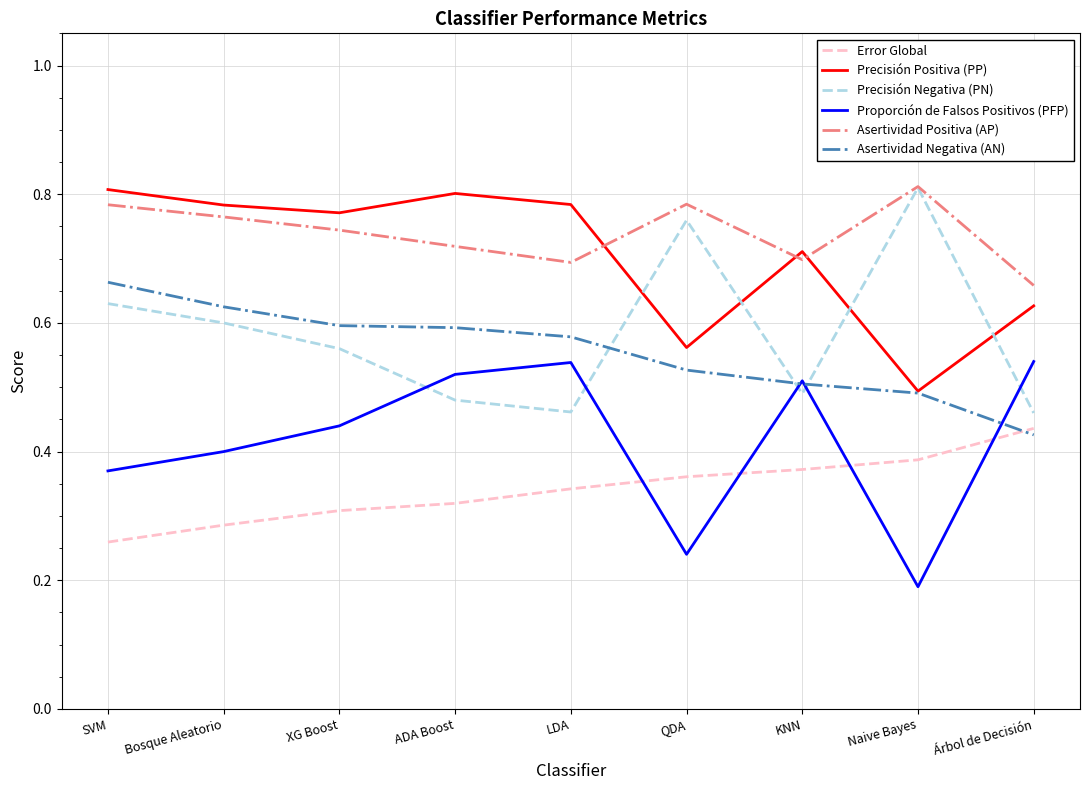

True or false: Asertividad Positiva (AP) and Error Global intersect in this chart.

False